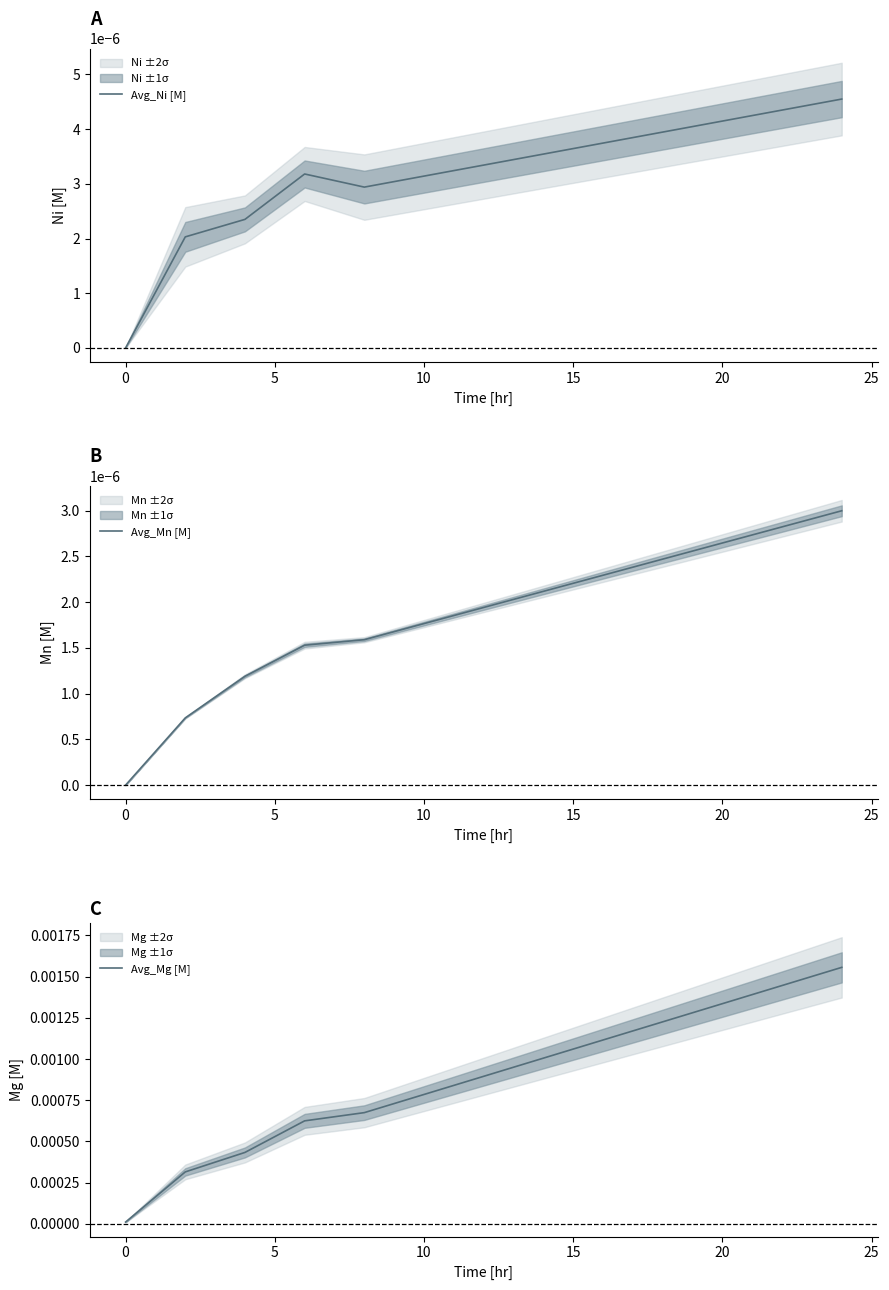

Which series has the largest total across all categories?

Avg_Mg [M]